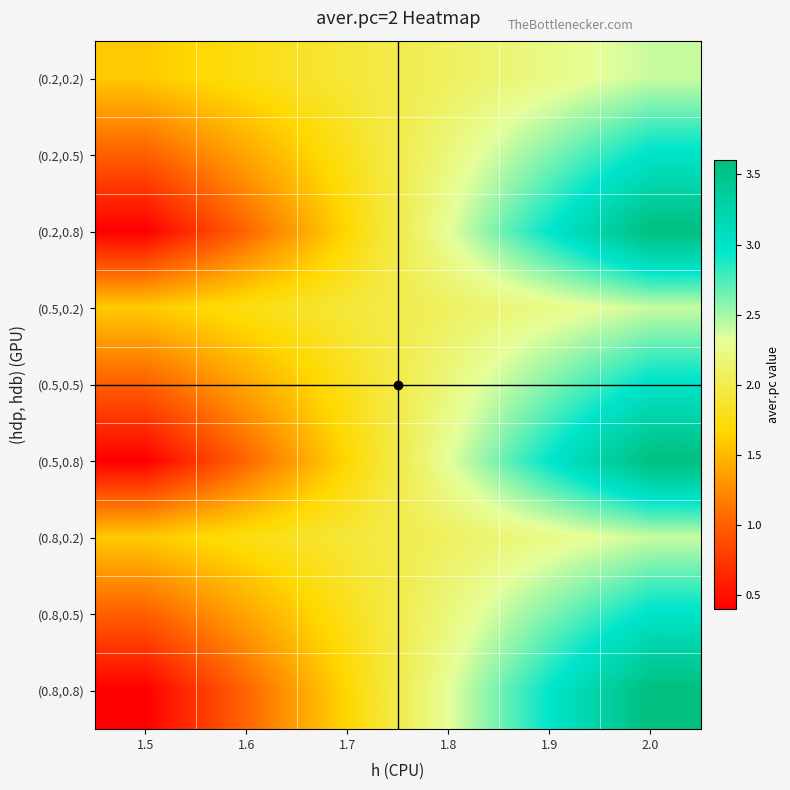

Reading left to right, what are all the values shown in this chart?

(0.2,0.2): 1.5=1.6	1.6=1.8	1.7=1.9	1.8=2.1	1.9=2.2	2.0=2.4
(0.2,0.5): 1.5=1.0	1.6=1.4	1.7=1.8	1.8=2.2	1.9=2.6	2.0=3.0
(0.2,0.8): 1.5=0.4	1.6=1.0	1.7=1.7	1.8=2.3	1.9=3.0	2.0=3.6
(0.5,0.2): 1.5=1.6	1.6=1.8	1.7=1.9	1.8=2.1	1.9=2.2	2.0=2.4
(0.5,0.5): 1.5=1.0	1.6=1.4	1.7=1.8	1.8=2.2	1.9=2.6	2.0=3.0
(0.5,0.8): 1.5=0.4	1.6=1.0	1.7=1.7	1.8=2.3	1.9=3.0	2.0=3.6
(0.8,0.2): 1.5=1.6	1.6=1.8	1.7=1.9	1.8=2.1	1.9=2.2	2.0=2.4
(0.8,0.5): 1.5=1.0	1.6=1.4	1.7=1.8	1.8=2.2	1.9=2.6	2.0=3.0
(0.8,0.8): 1.5=0.4	1.6=1.0	1.7=1.7	1.8=2.3	1.9=3.0	2.0=3.6